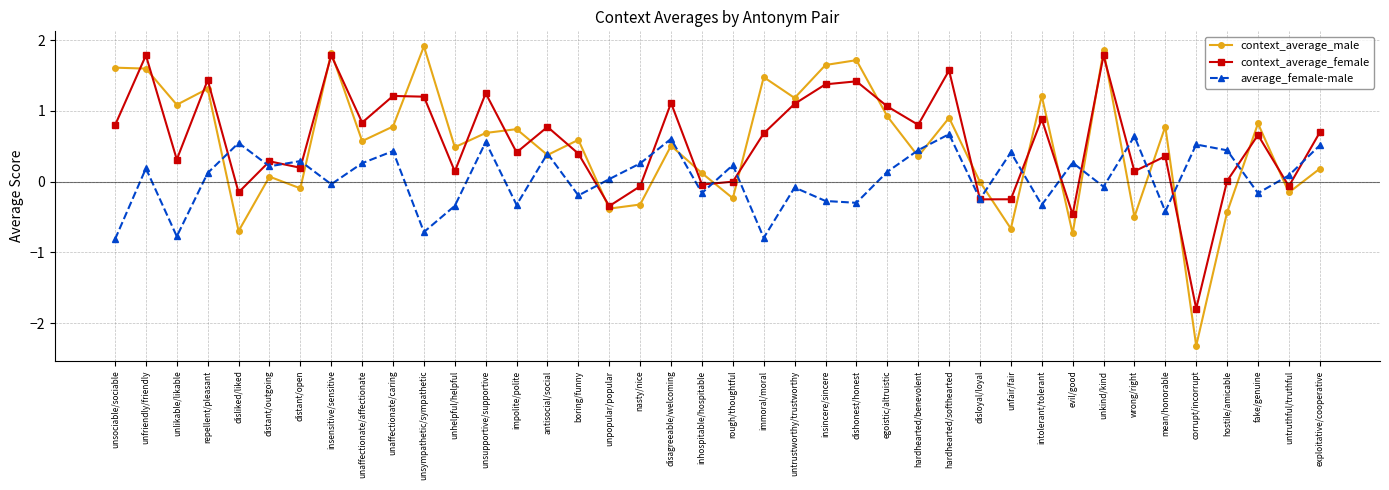

What are all the series names shown in the legend?

context_average_male, context_average_female, average_female-male